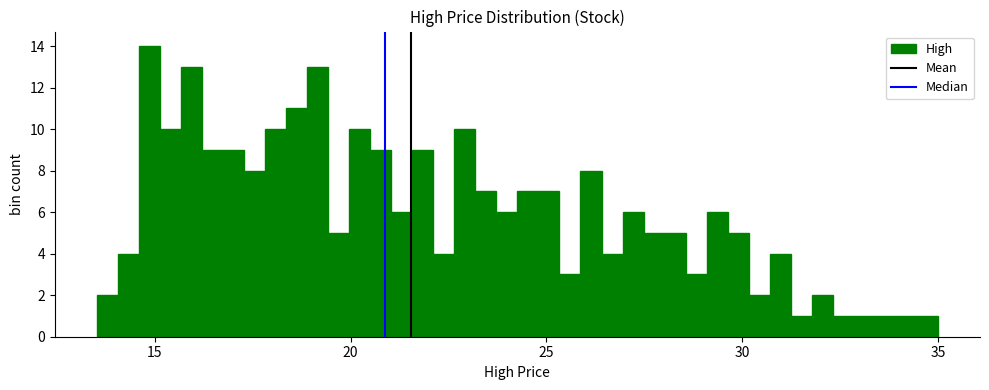

Read against the x-axis, roughly where is the centre of the tallest bar?

15.0